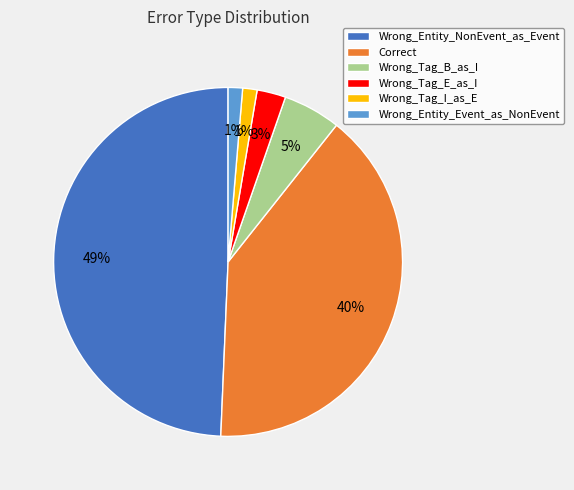

True or false: Wrong_Tag_B_as_I accounts for 5% of the total.

True